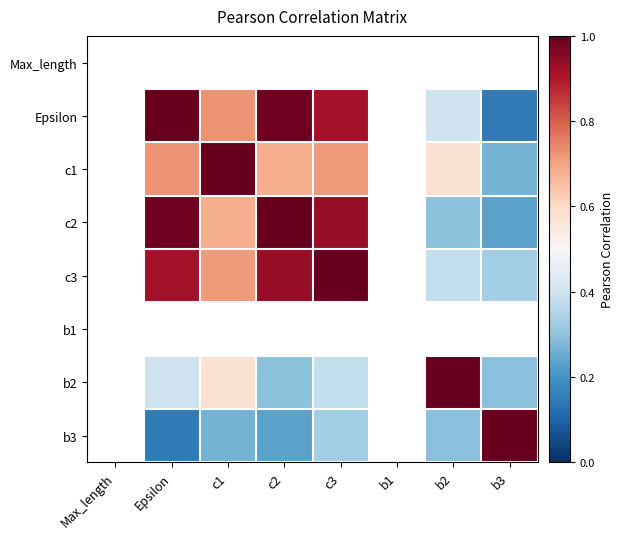

What is the sum of the c2 values at b2 and c3?

1.2